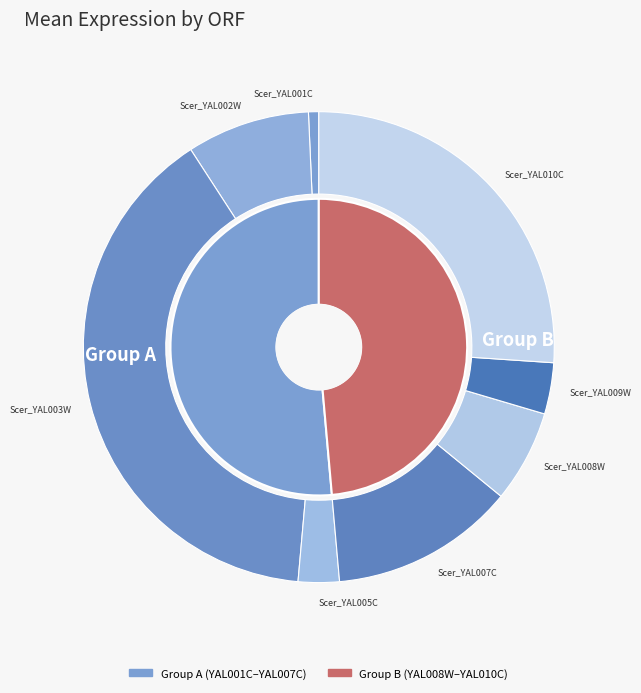

Does any single category account for the majority?

No